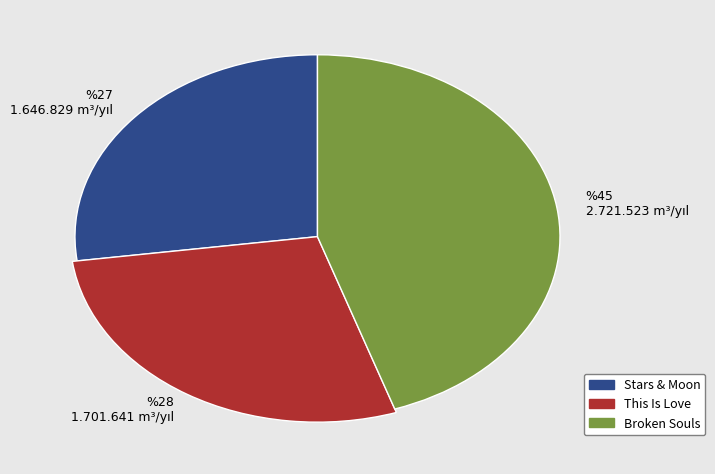

To the nearest percent, what is the difference between the Broken Souls (2721523) and This Is Love (1701641) slice percentages?

17%